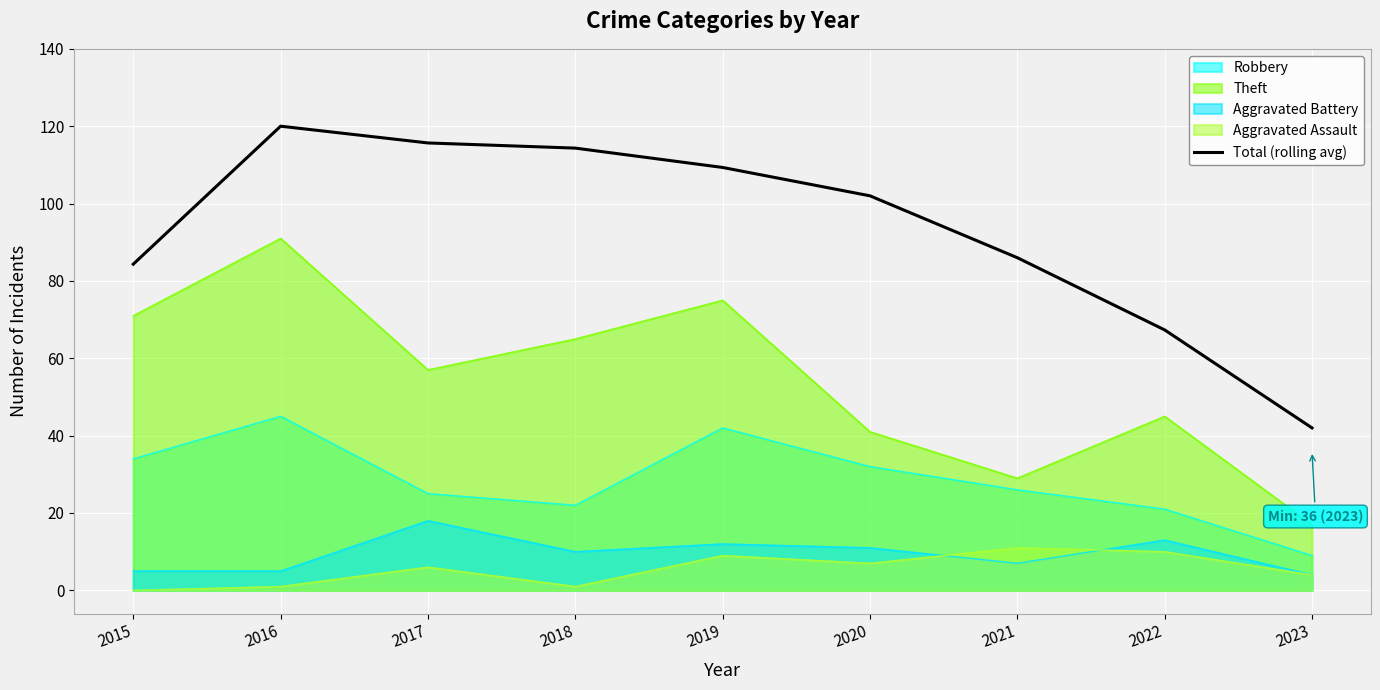

How many series are shown in this chart?

5